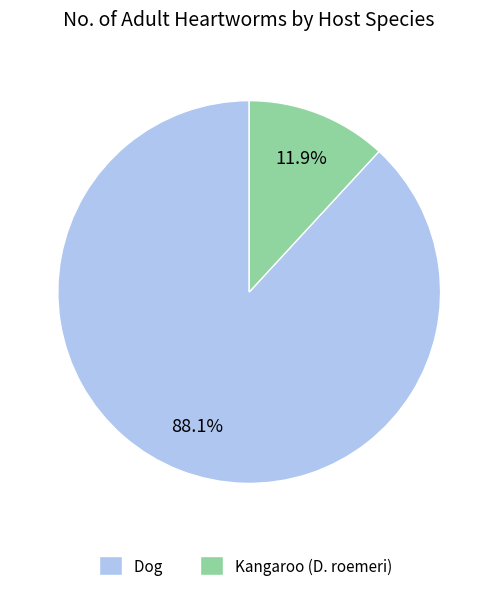

Does any single category account for the majority?

Yes